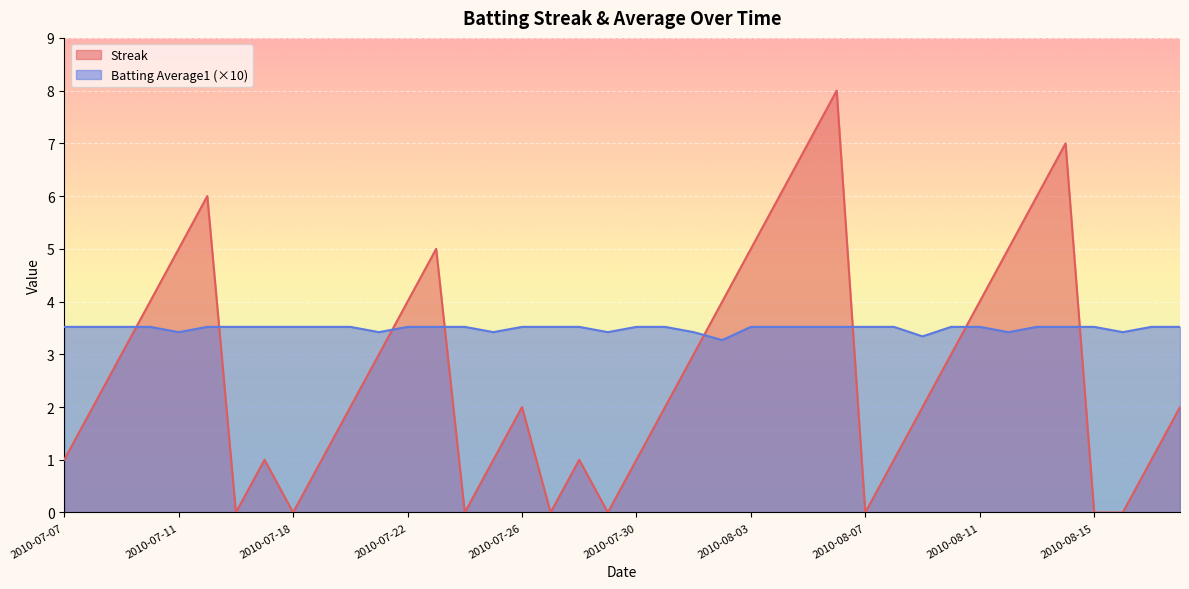

What is the approximate value of Batting Average1 at 2010-08-09?

3.3